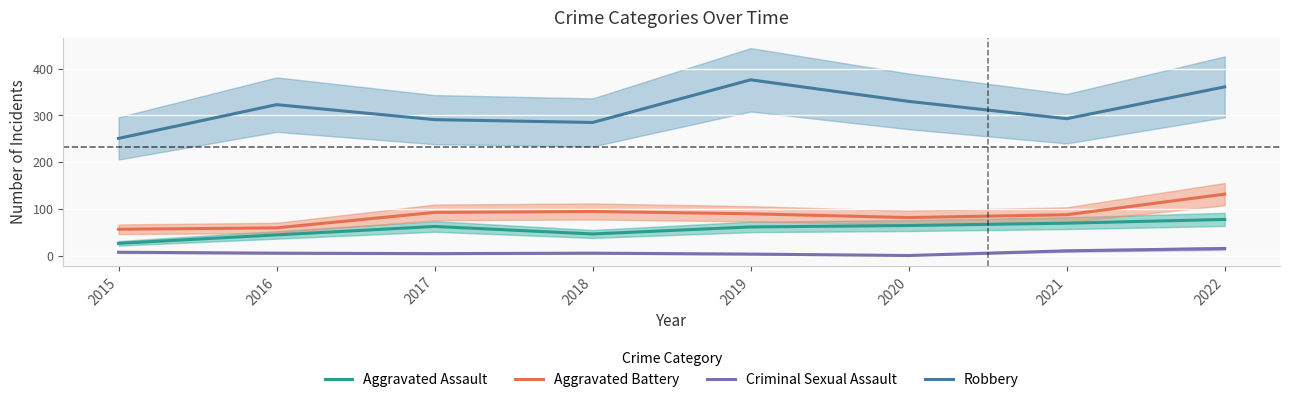

True or false: Criminal Sexual Assault has more than 2 interior local peaks.

False